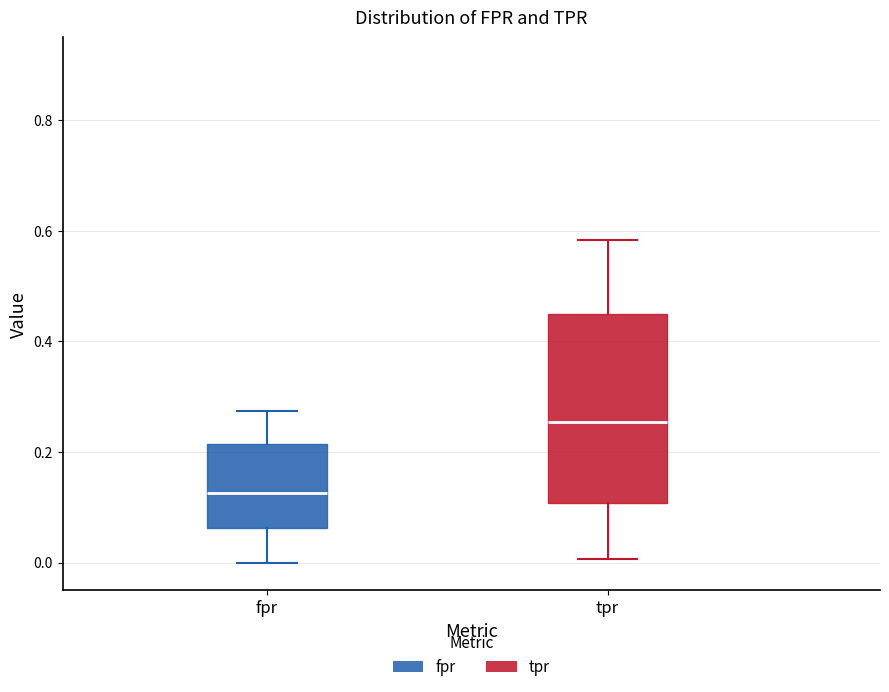

Comparing the boxes themselves (not the whiskers), which one is the tallest?

tpr